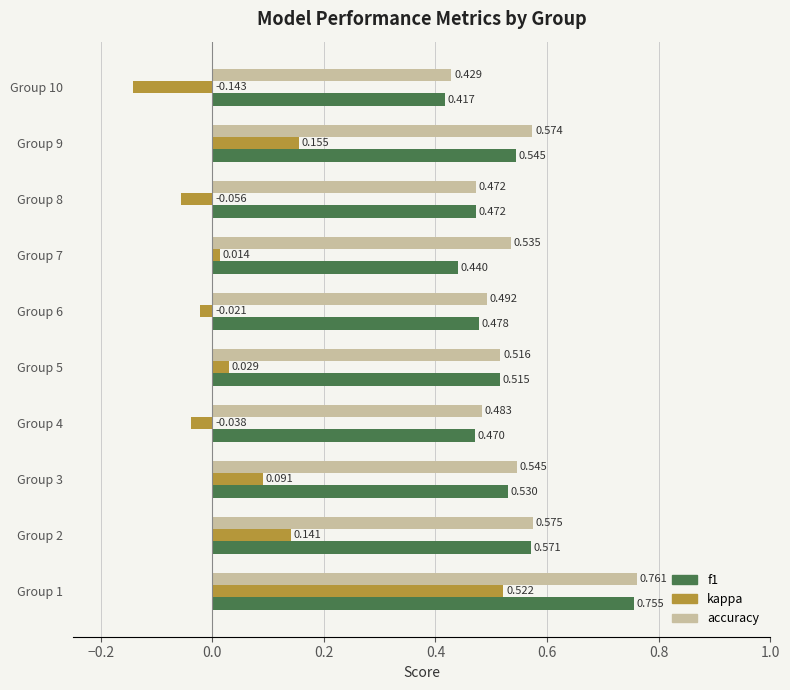

Which series has the largest range (max minus min)?

kappa